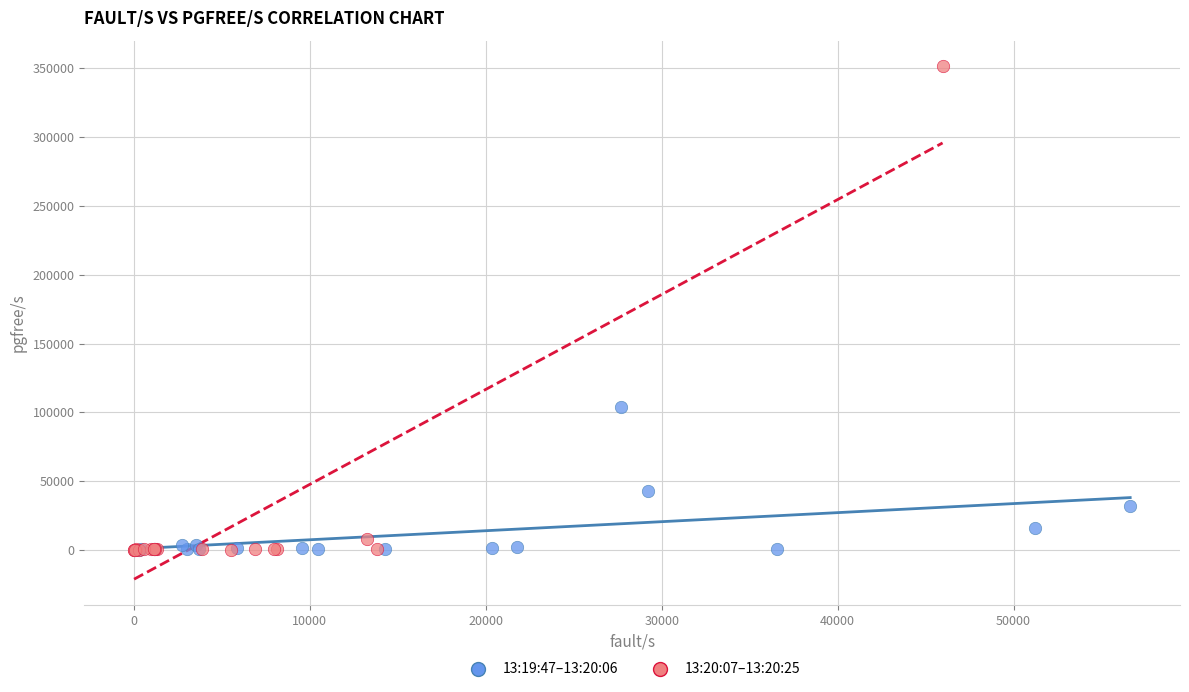

Which series reaches the maximum Y coordinate?

13:20:07–13:20:25